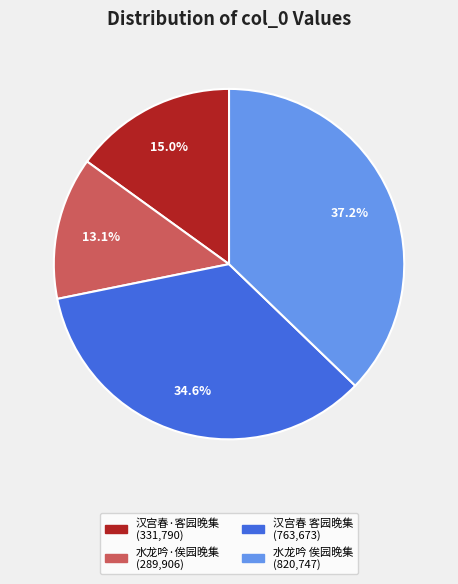

Is there a majority slice in this chart?

No